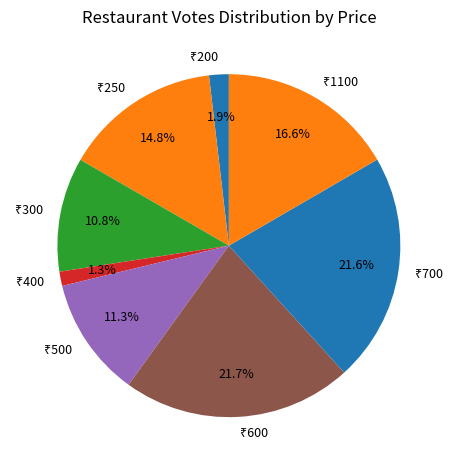

Is there any slice that represents more than half of the pie?

No